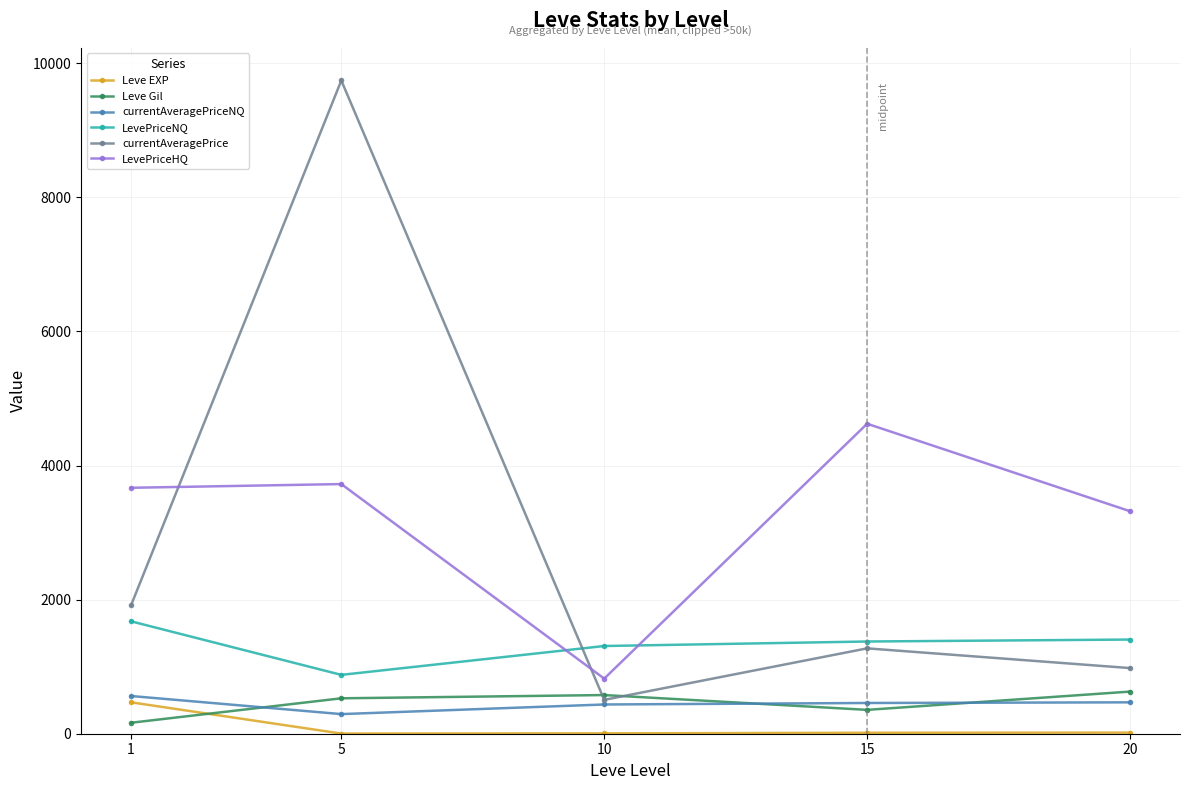

How many interior local valleys does the currentAveragePrice series have?

1